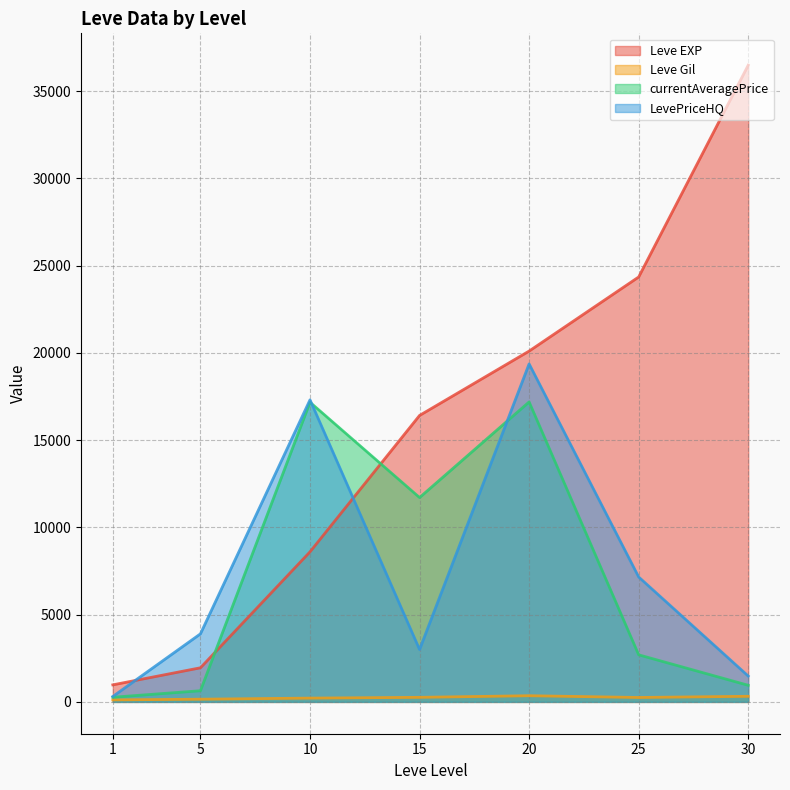

What is the spread (max minus min) of values at 10?

17095.3